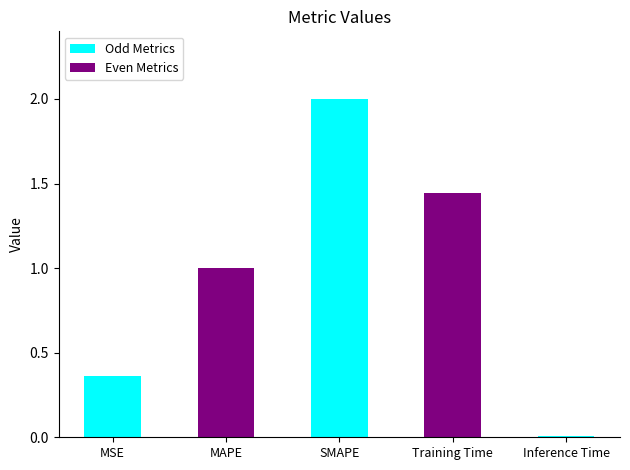

Rank the categories by value from highest to lowest.

SMAPE, Training Time, MAPE, MSE, Inference Time